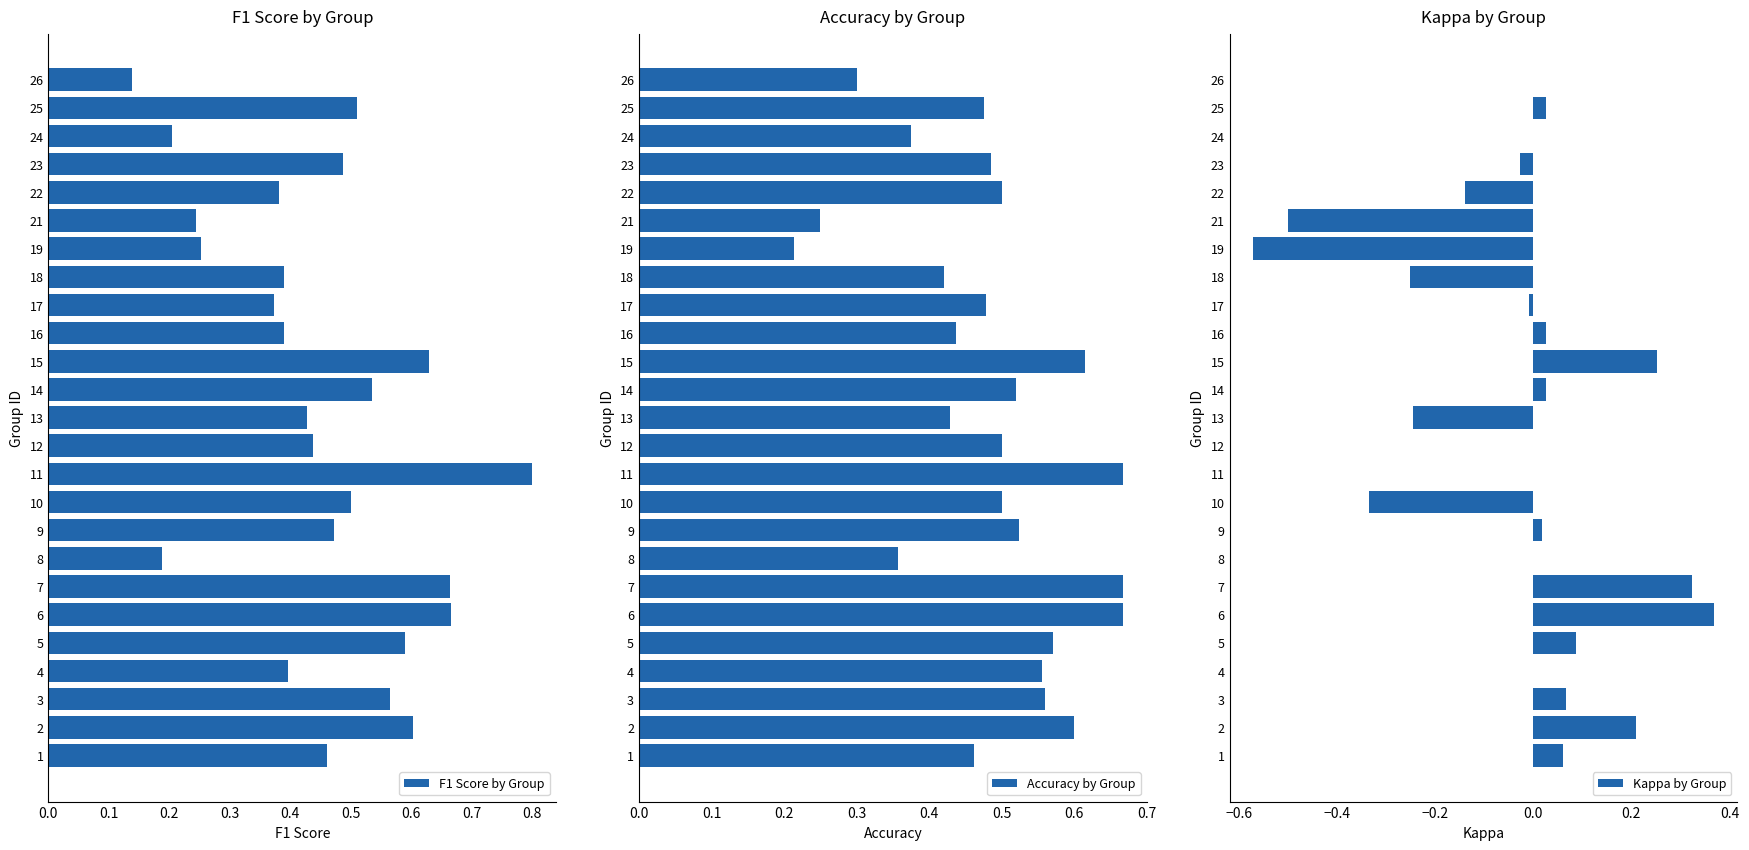

Count the F1 Score by Group values in the range 0 to 1.

25